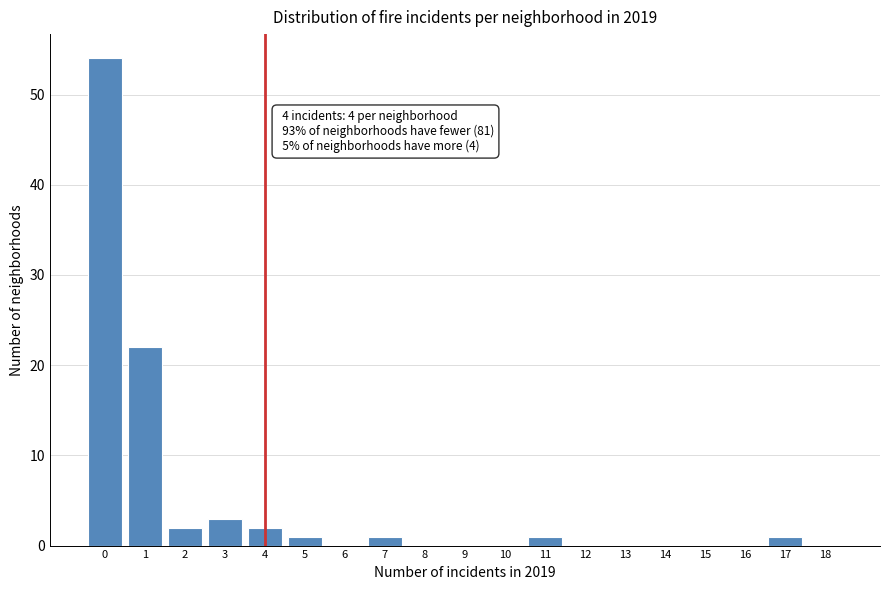

Reading left to right, transcribe all the data shown in this chart.

0=54	1=22	2=2	3=3	4=2	5=1	6=0	7=1	8=0	9=0	10=0	11=1	12=0	13=0	14=0	15=0	16=0	17=1	18=0